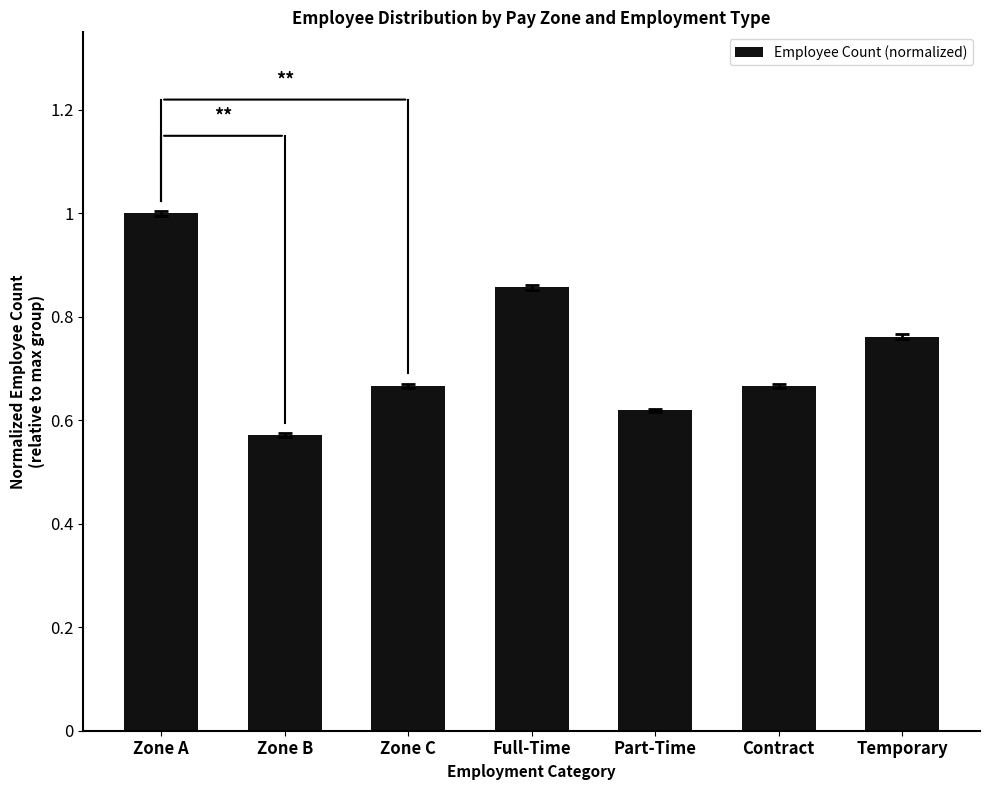

At which label is the value closest to 0?

Zone B